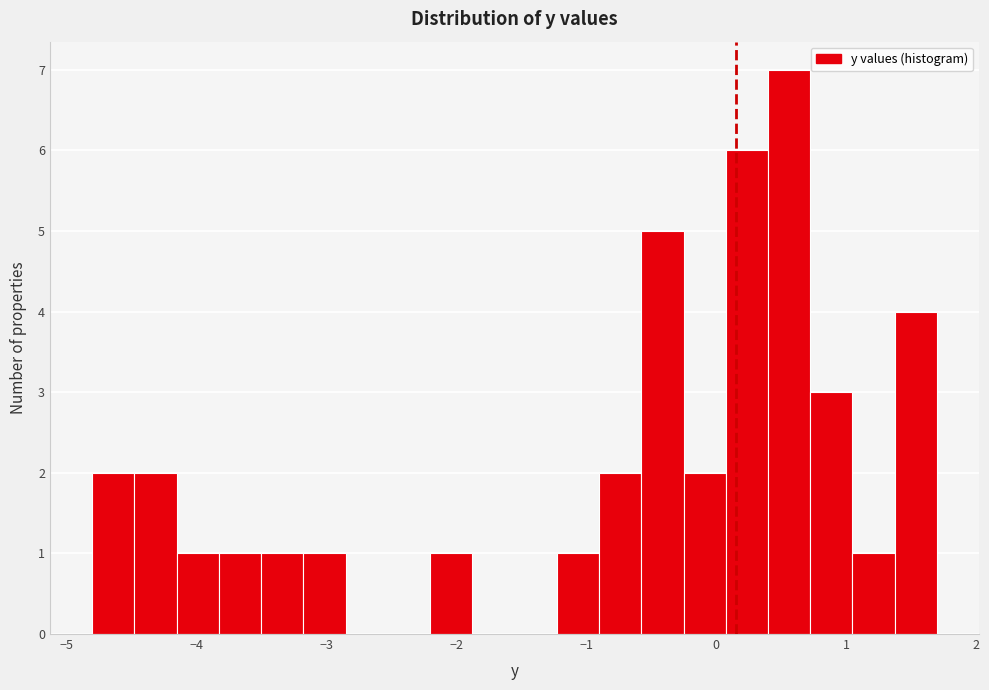

Around what value on the x-axis is the tallest bar? Give the approximate position of its centre, as read against the axis.

0.6